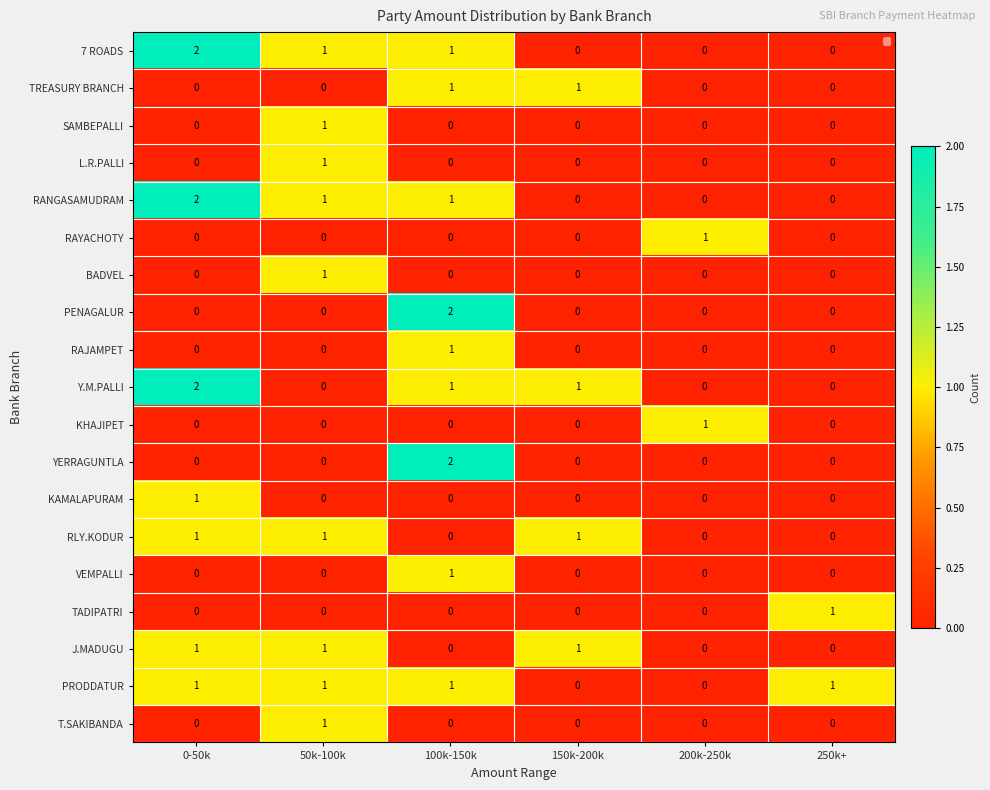

At which label does VEMPALLI reach its peak?

100k-150k